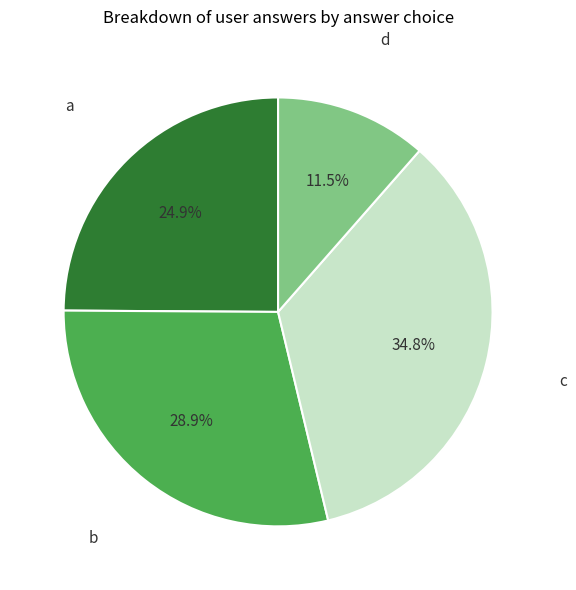

Is a the majority of the pie?

No